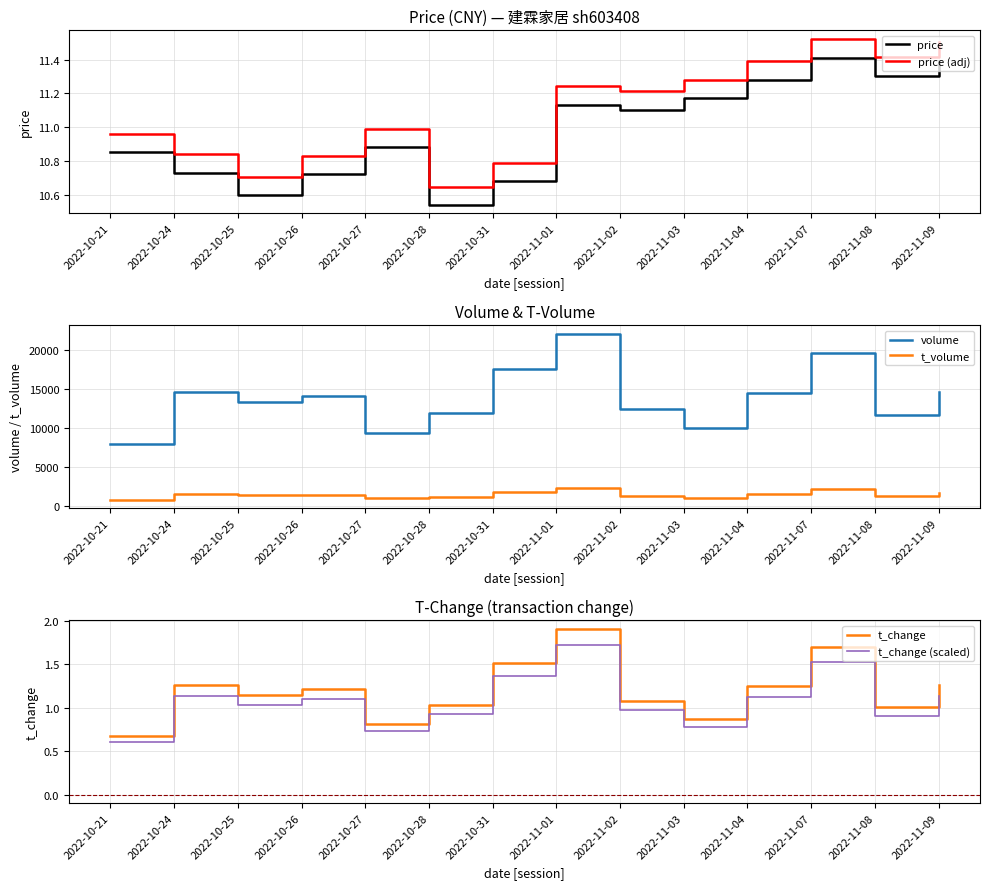

Which category has the highest value in the price (adj) series?

2022-11-07